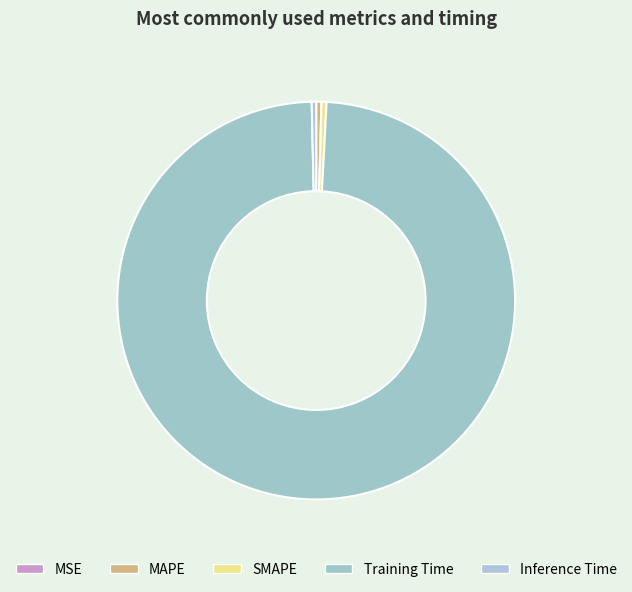

Is it true that Inference Time is 0% of the pie?

True